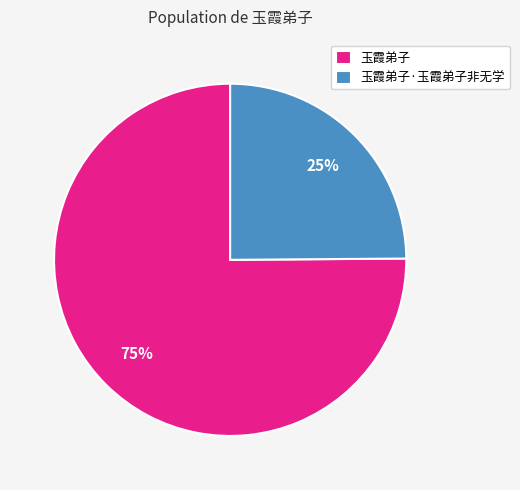

Is there a majority slice in this chart?

Yes